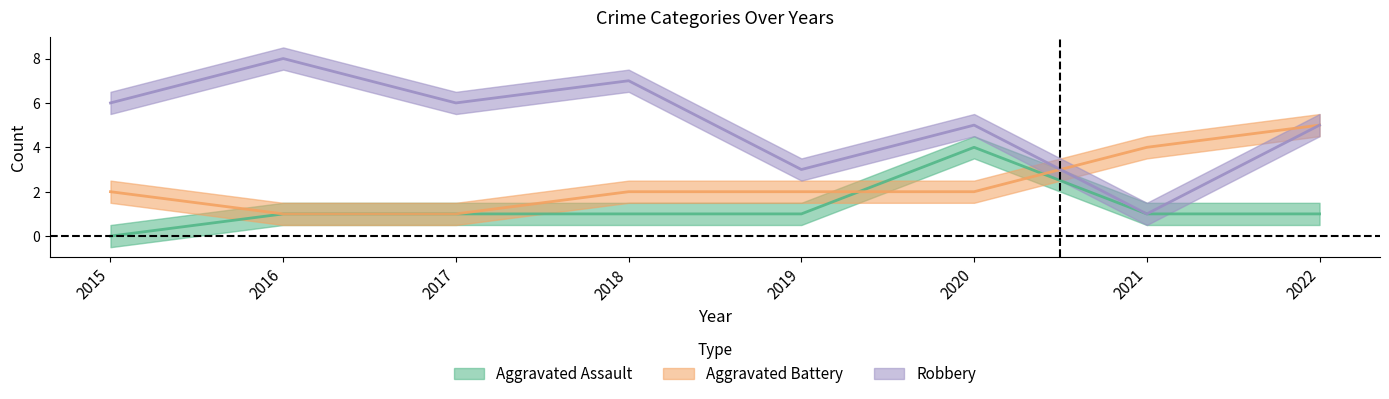

What are all the series names shown in the legend?

Aggravated Assault, Aggravated Battery, Robbery